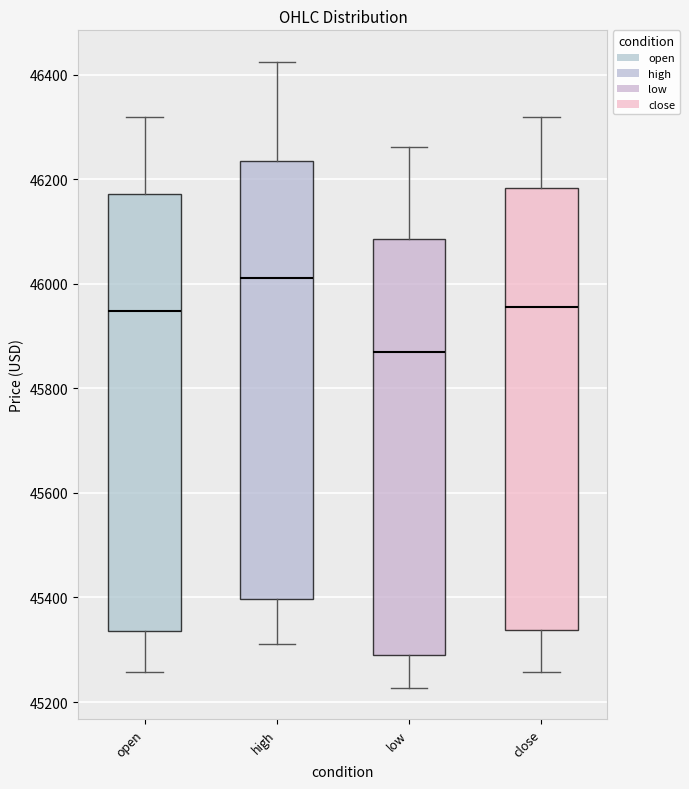

Where does the median line of the box for high sit on the y-axis? The values are not printed on the chart, so give them approximately, as read against the axis.

46020